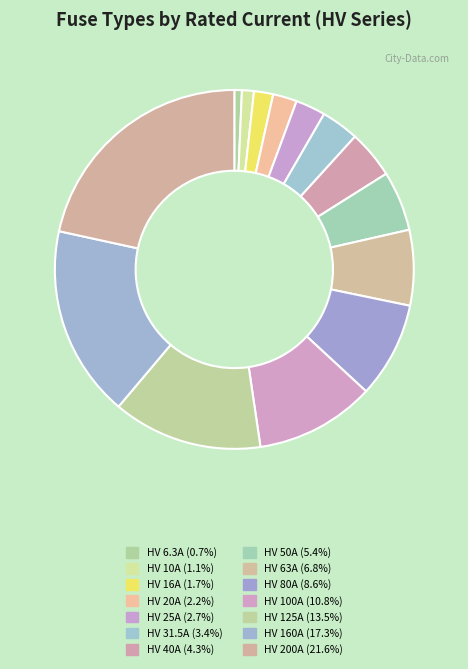

Rank the categories by value from highest to lowest.

HV 200A, HV 160A, HV 125A, HV 100A, HV 80A, HV 63A, HV 50A, HV 40A, HV 31.5A, HV 25A, HV 20A, HV 16A, HV 10A, HV 6.3A